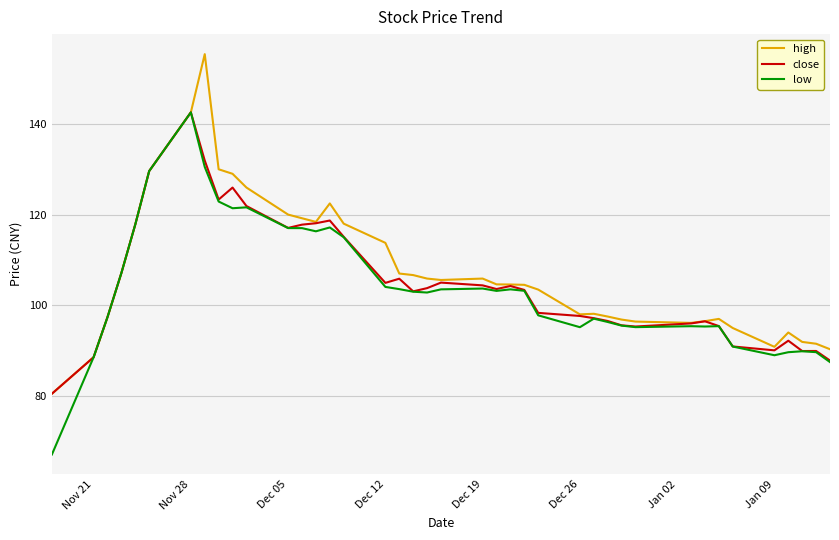

What is the greatest value displayed?

155.4